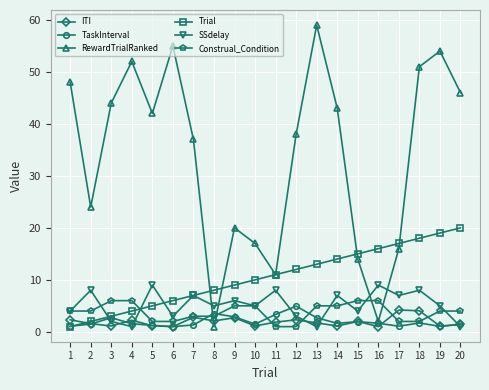

Which series has the largest total across all categories?

RewardTrialRanked